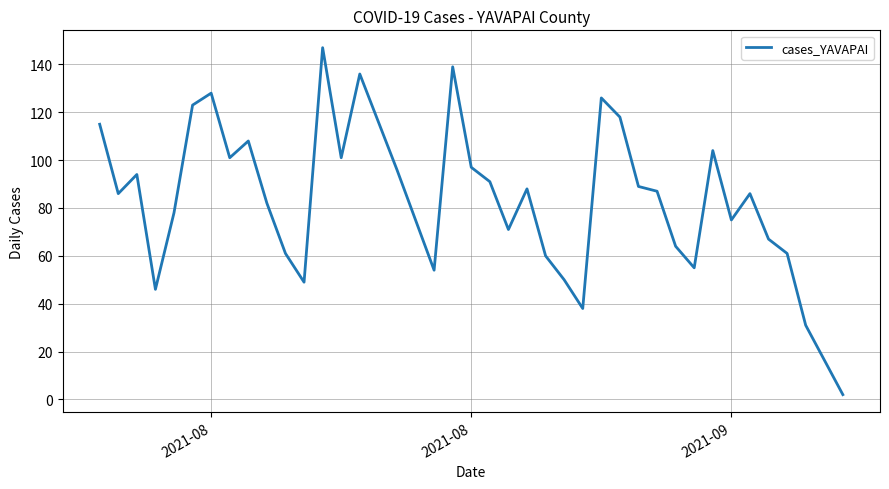

What is the maximum value shown in the chart?

147